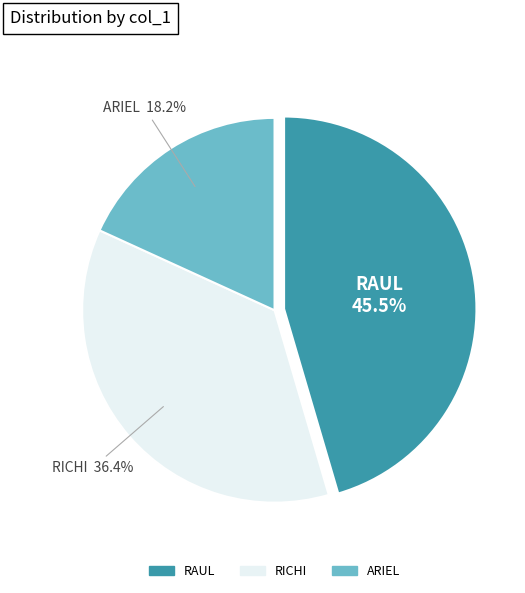

How many slices are in this pie chart?

3